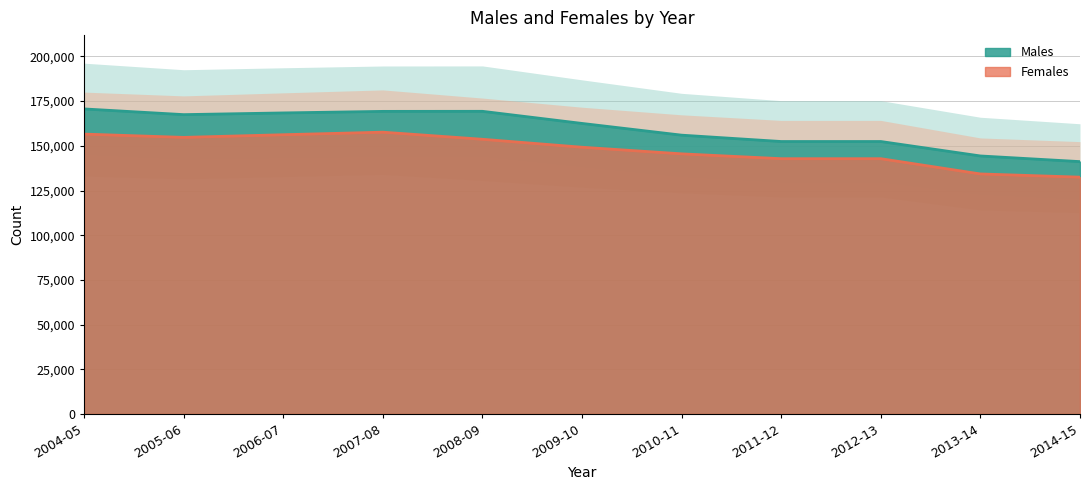

True or false: Males has a value of 224613 at 2005-06.

False